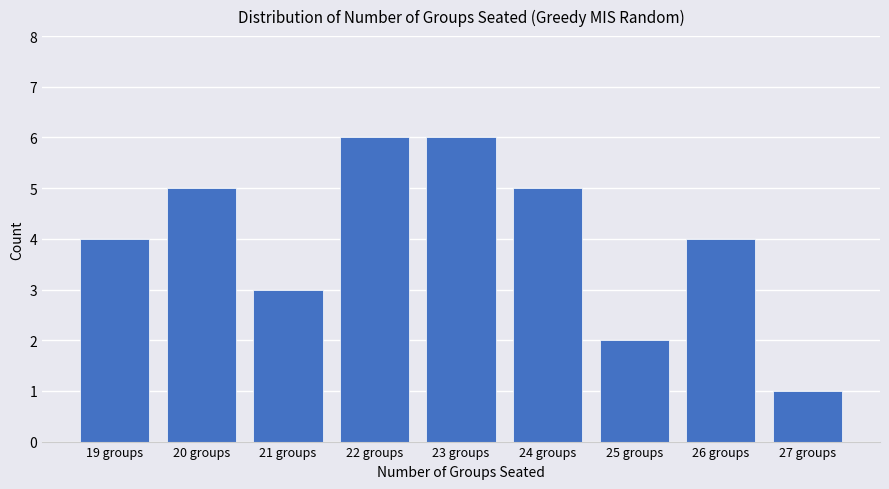

What is the change in value from 19 groups to 25 groups?

-2